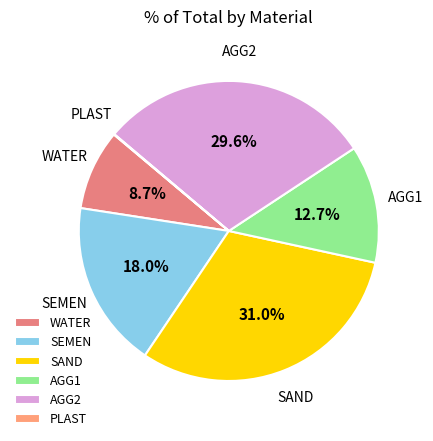

Approximately how many times larger is the value at SEMEN compared to SAND?

0.6